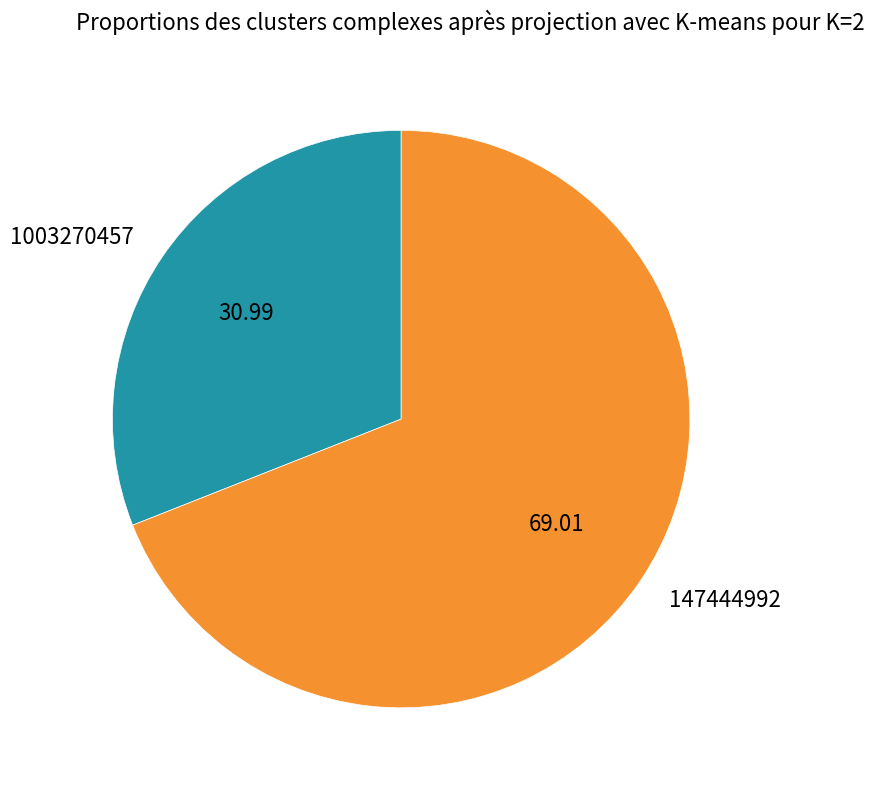

What is the ratio of the value at 1003270457 to the value at 147444992?

0.4